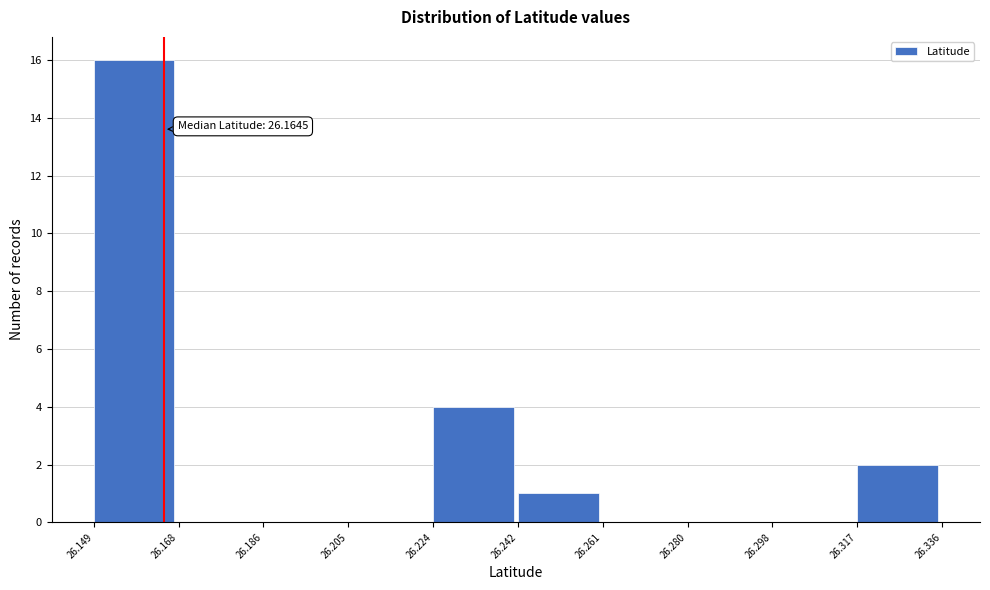

Which range on the x-axis has the tallest bar?

26.149 to 26.168